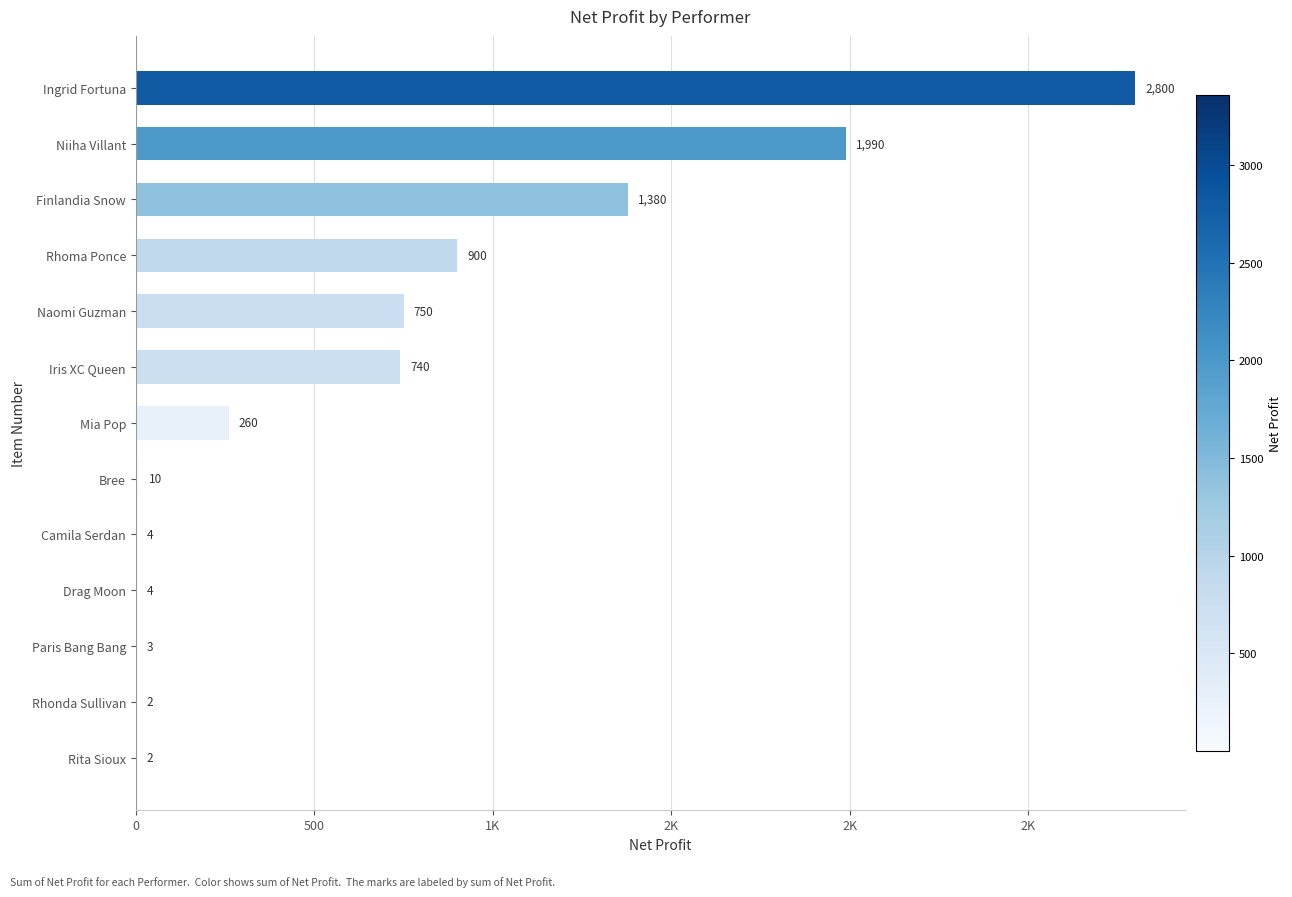

Are the bars horizontal?

Yes